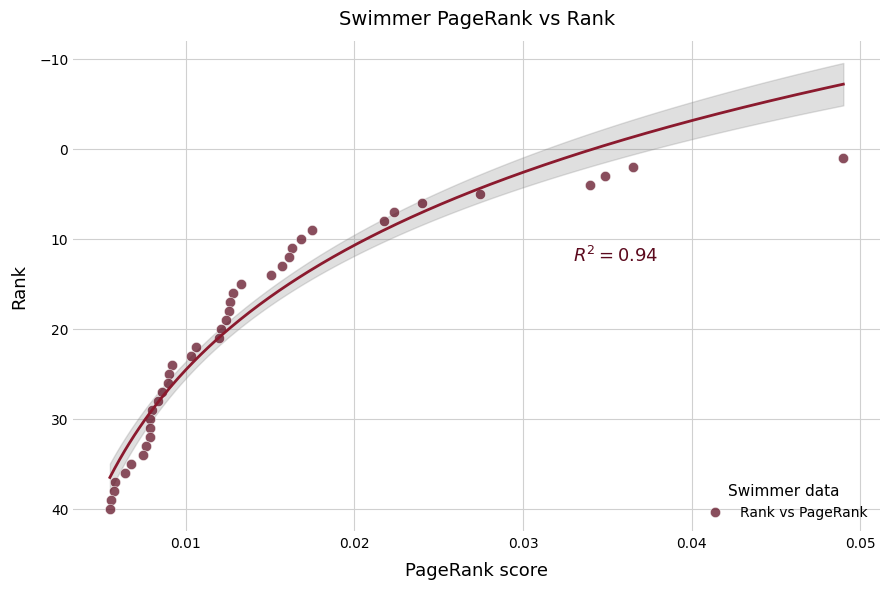

What is the range of Y values (max minus min)?

39